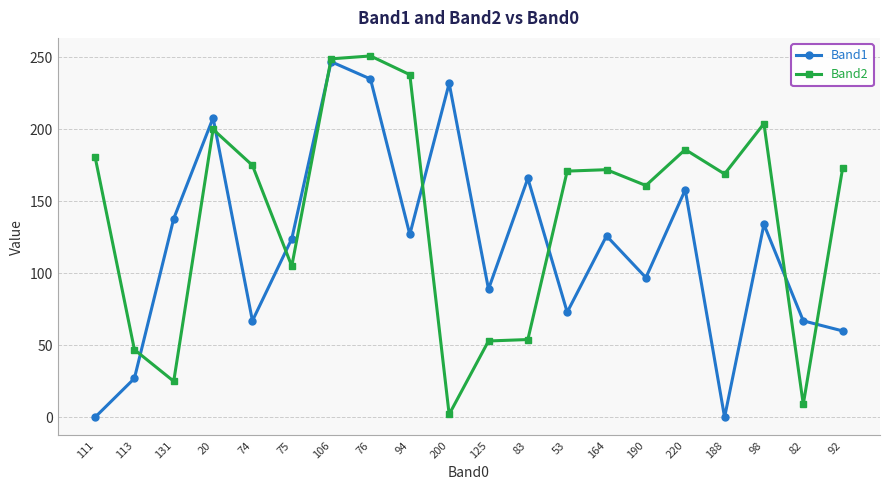

Where is the first local maximum for Band1?

20